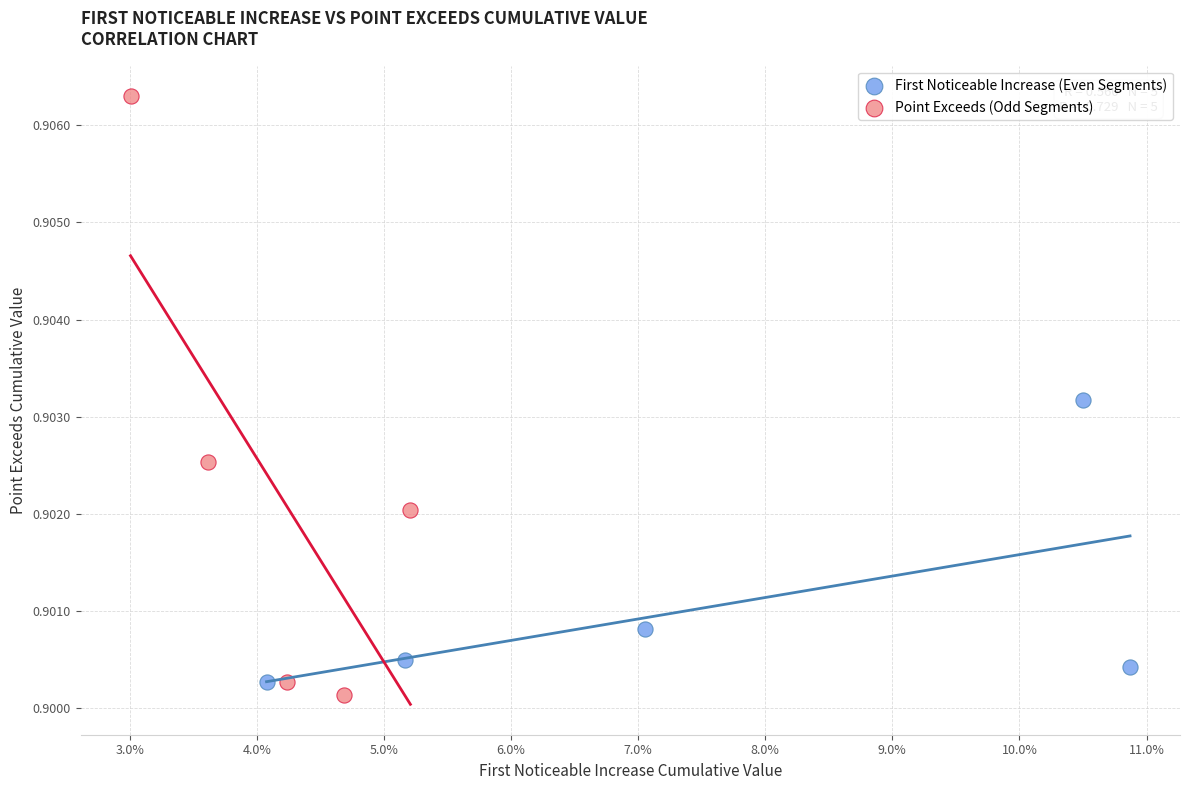

Which series has the largest Y range (max minus min)?

Point Exceeds (Odd Segments)